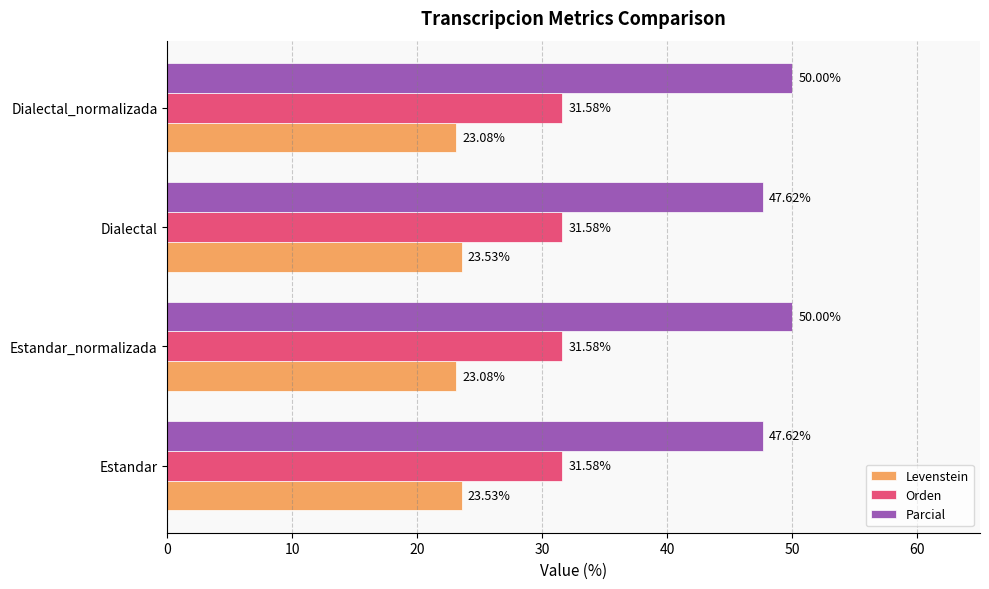

Is the value of Orden at Estandar_normalizada greater than the value of Parcial at Estandar?

No